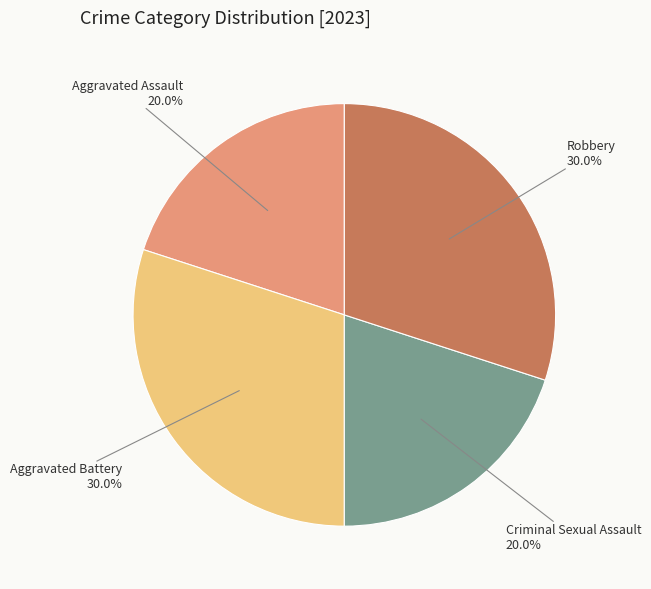

Which has a higher value, Aggravated Battery or Aggravated Assault?

Aggravated Battery